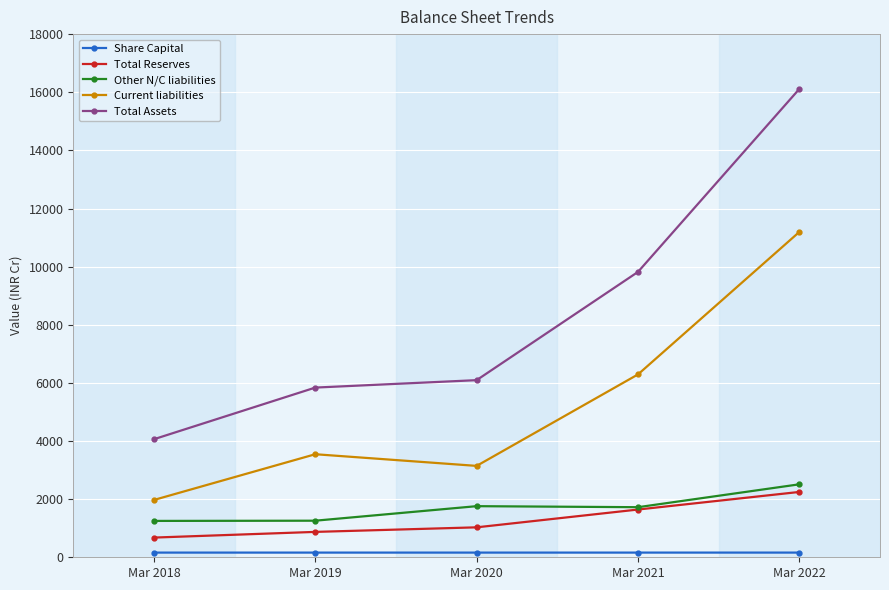

What is the minimum value shown in the chart?

161.1